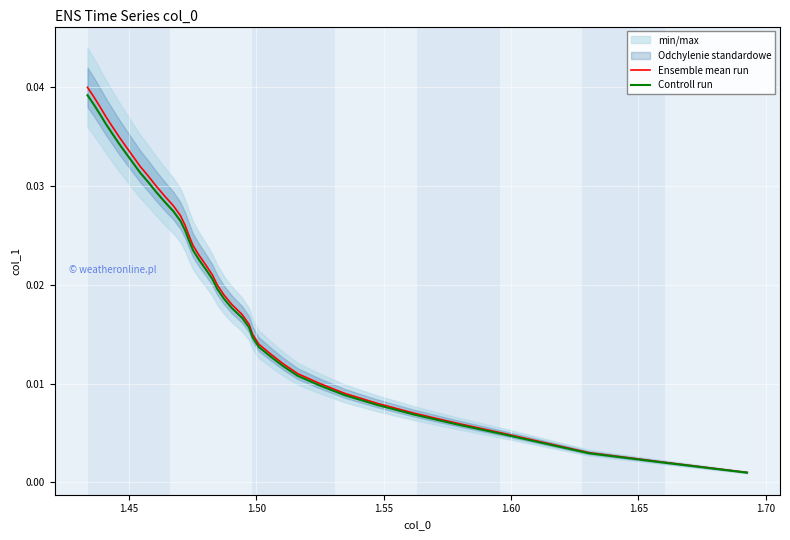

True or false: Ensemble mean run and Controll run cross at least once.

False